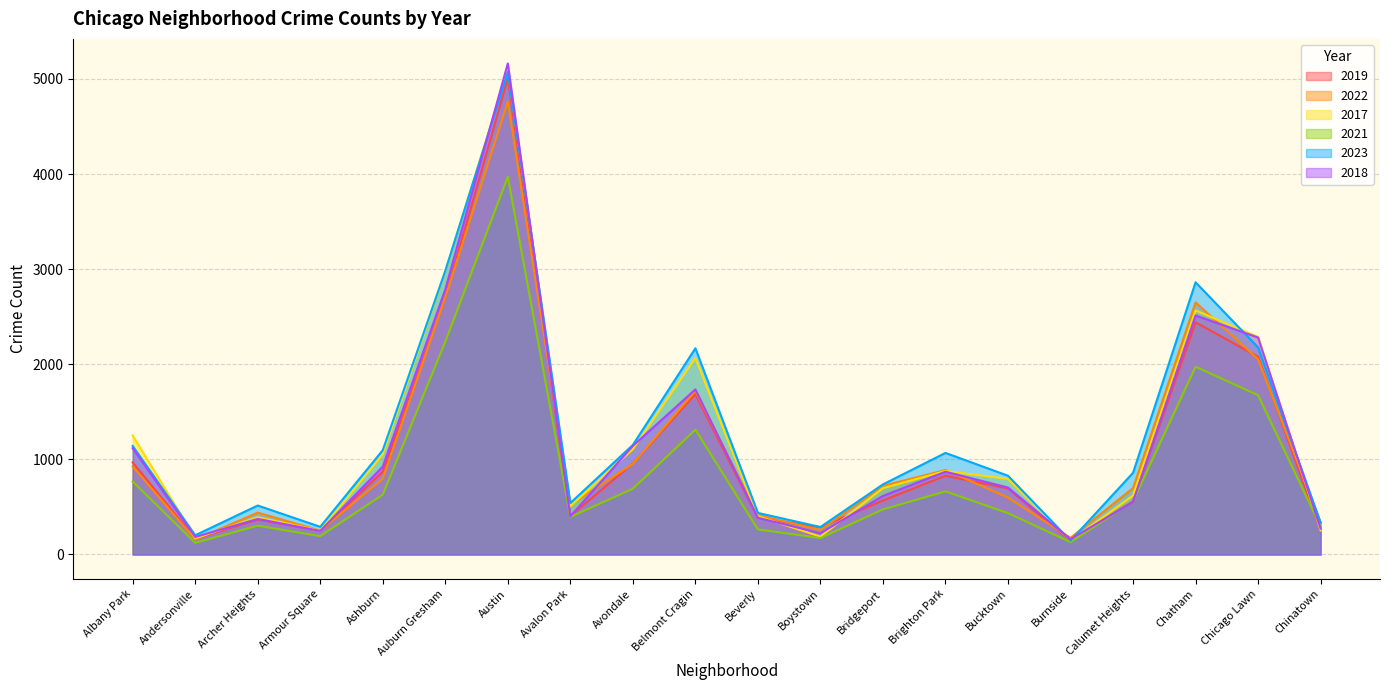

True or false: 2021 has a value of 2504 at Chicago Lawn.

False